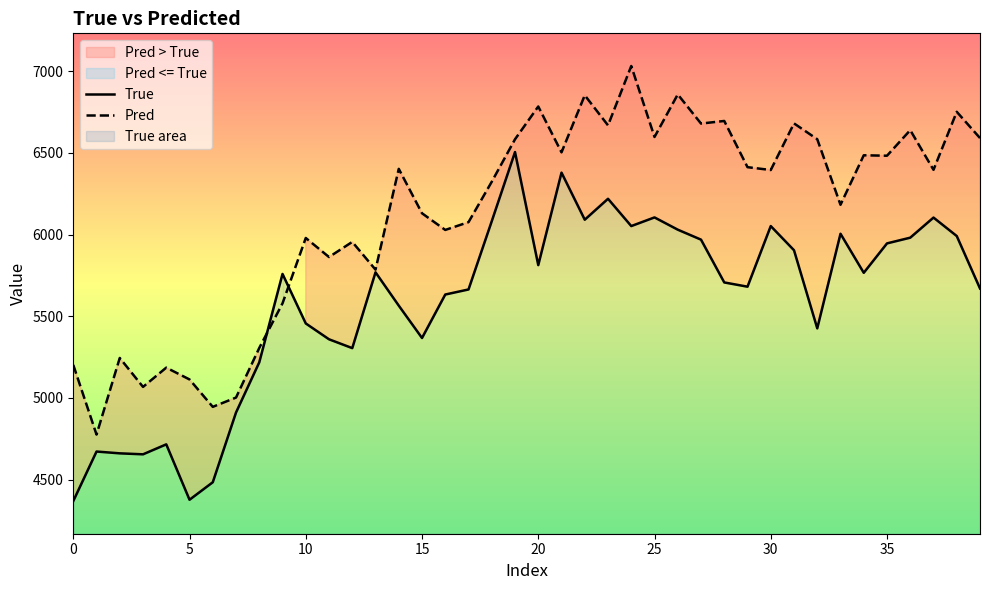

What is the lowest value of the Pred series?

4775.8